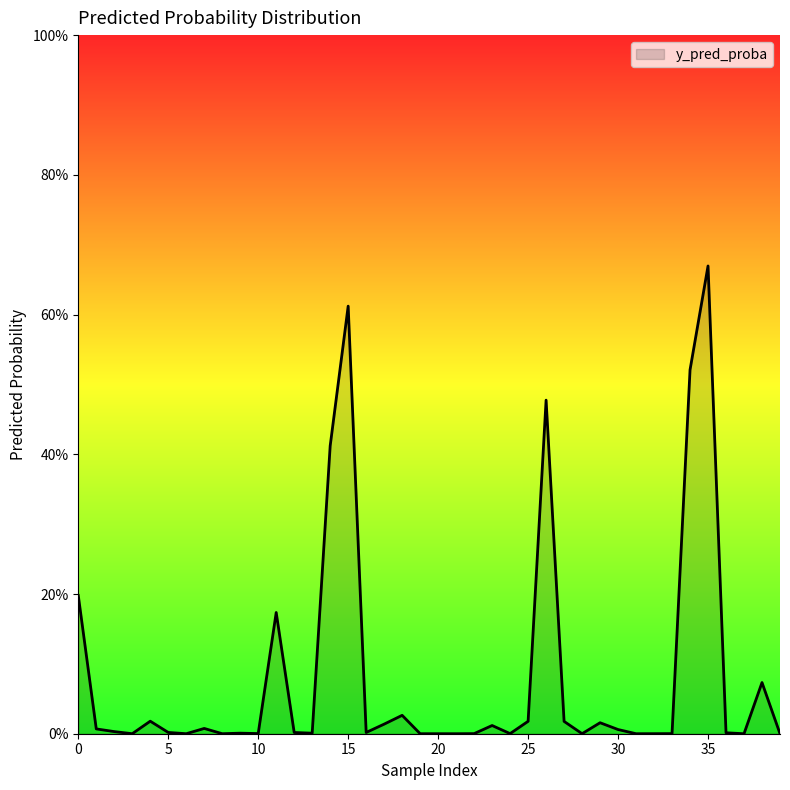

Does the chart have visible grid lines?

No